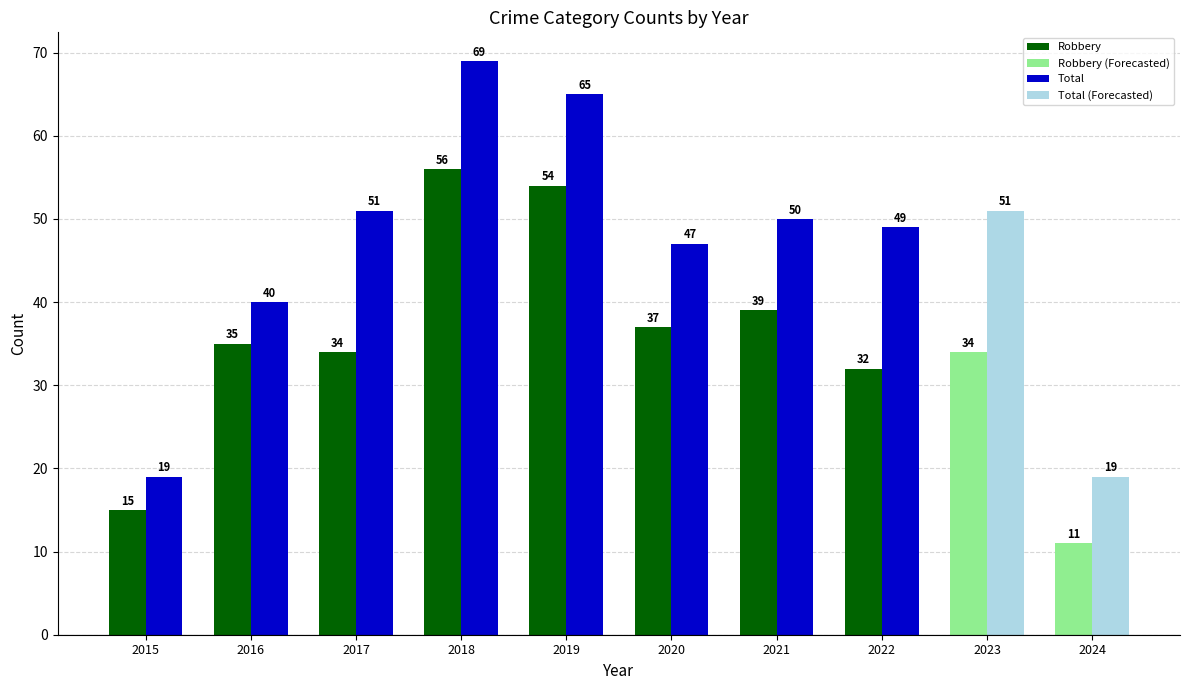

At which label does Total first exceed 50?

2017